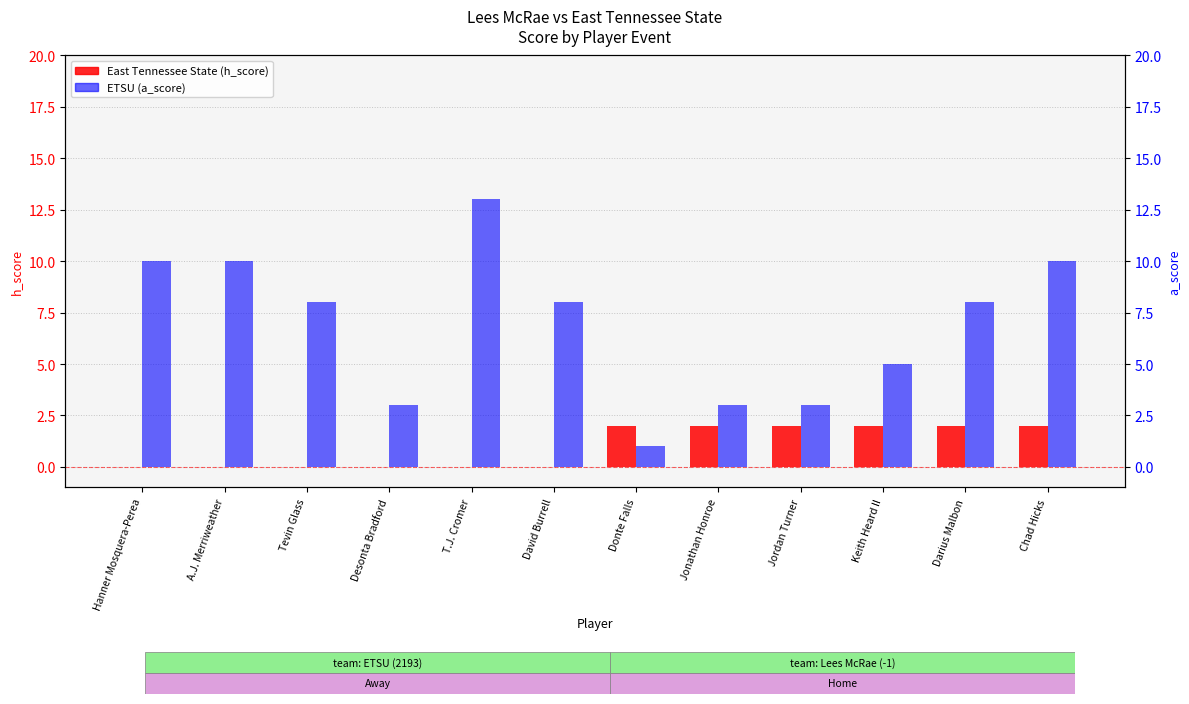

What are all the series names shown in the legend?

East Tennessee State (h_score), ETSU (a_score)